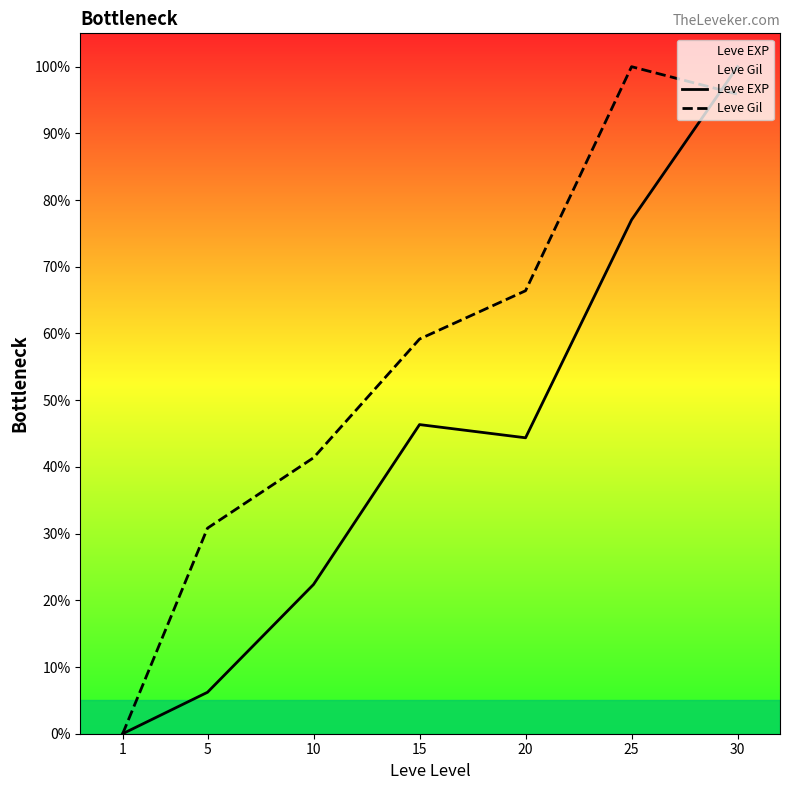

How many categories are shown in the chart?

7